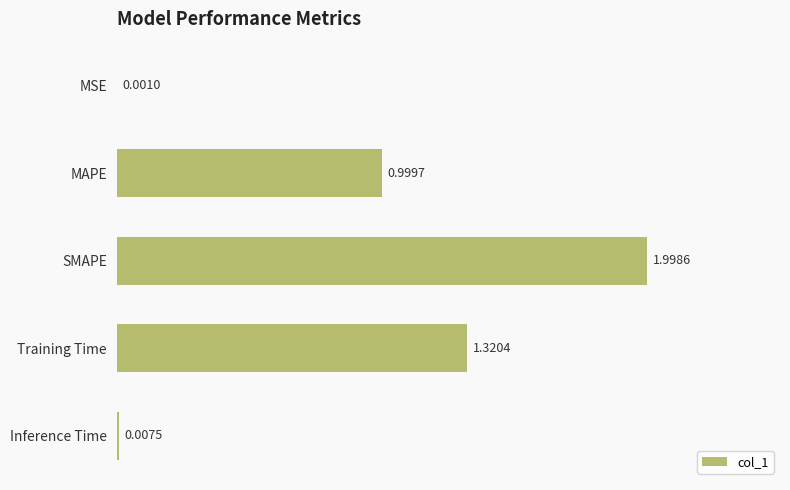

Where is the data nearest to the value 0?

MSE